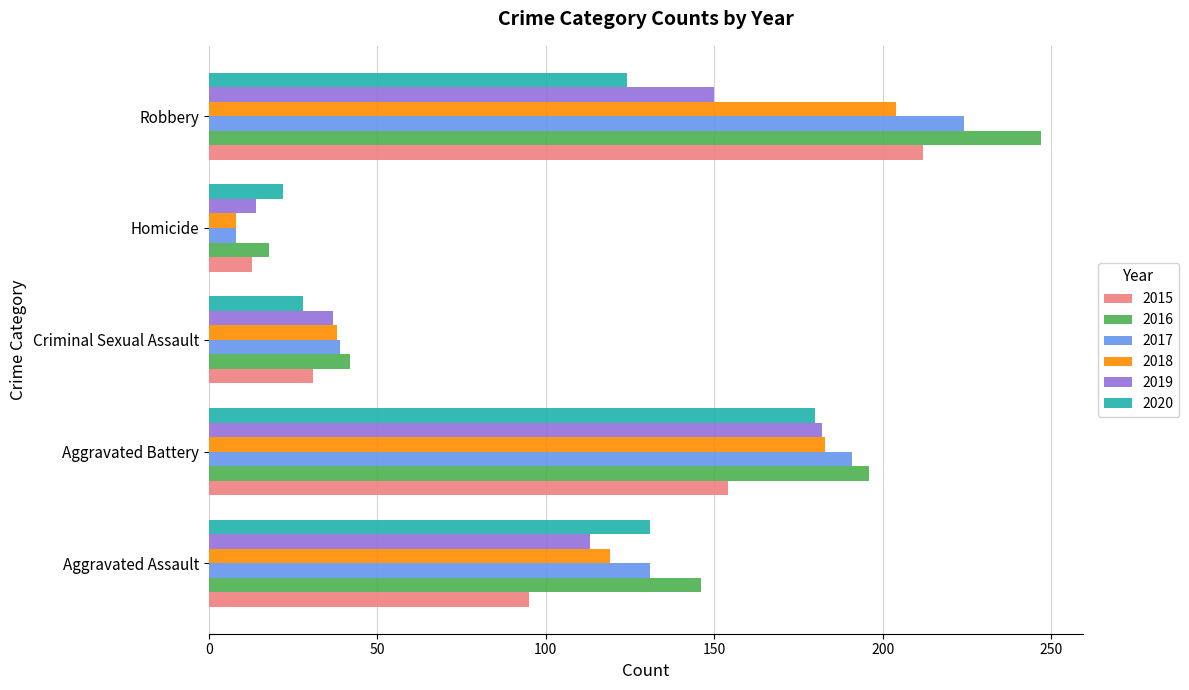

Is it true that 2015 equals 41 at Aggravated Battery?

False